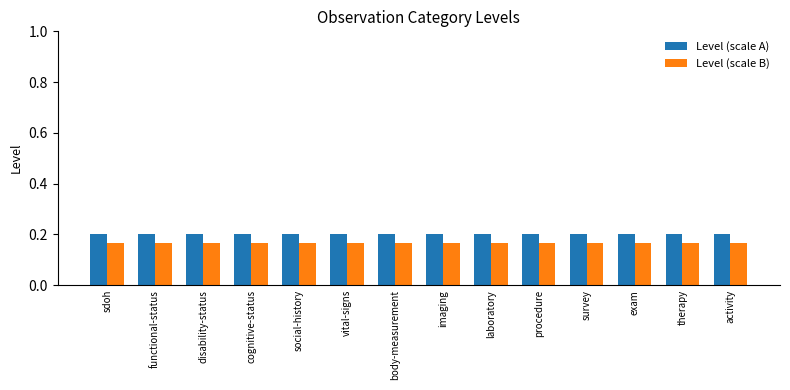

At how many categories does at least one series exceed 0?

14